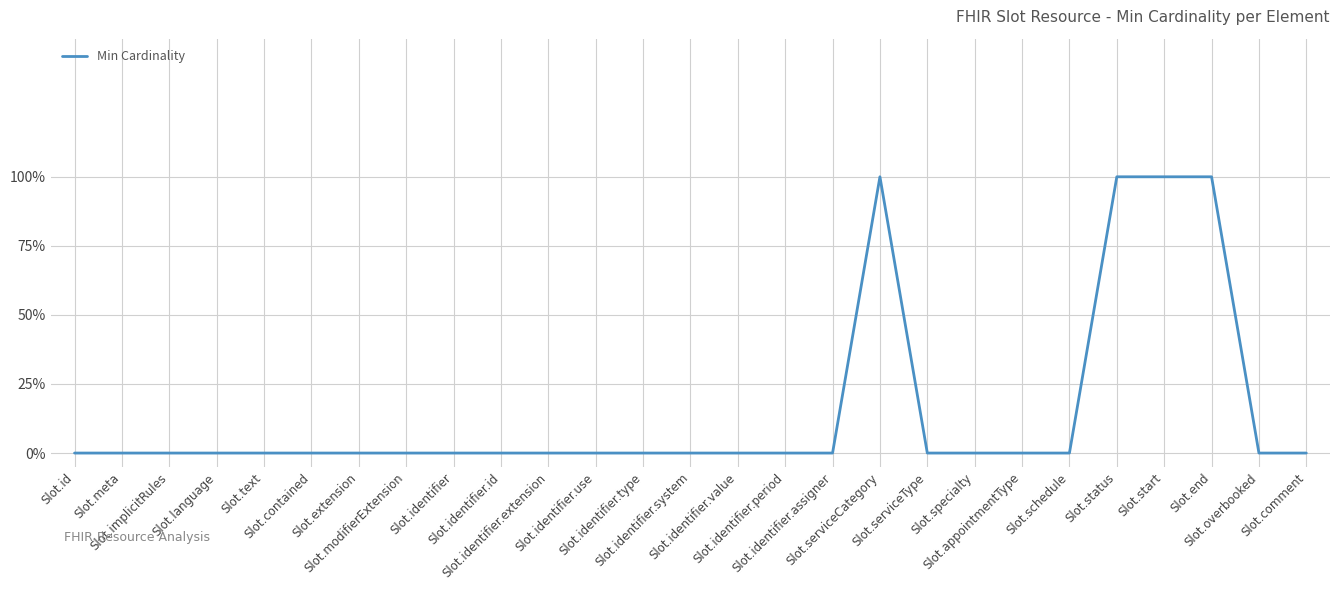

Is this an area chart (filled region under the line)?

No